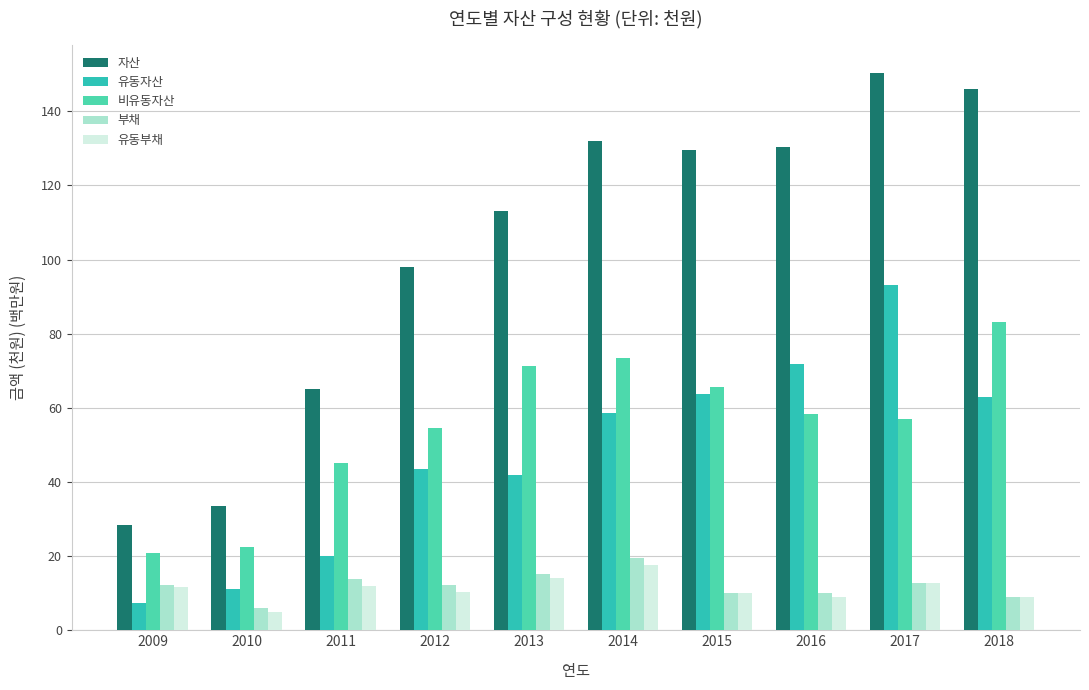

How many bars are there in total?

50